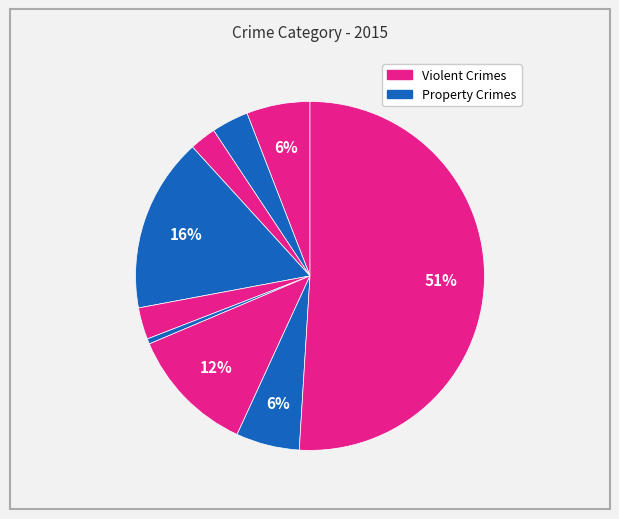

How many segments does this pie chart have?

9